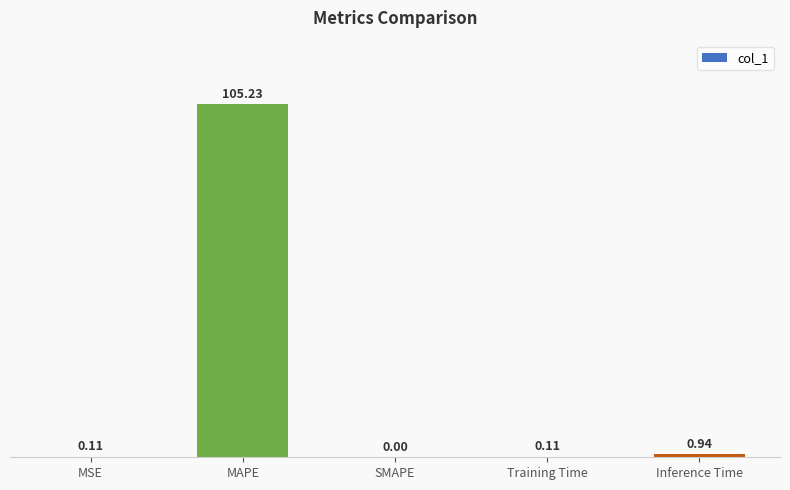

What is the greatest value displayed?

105.2